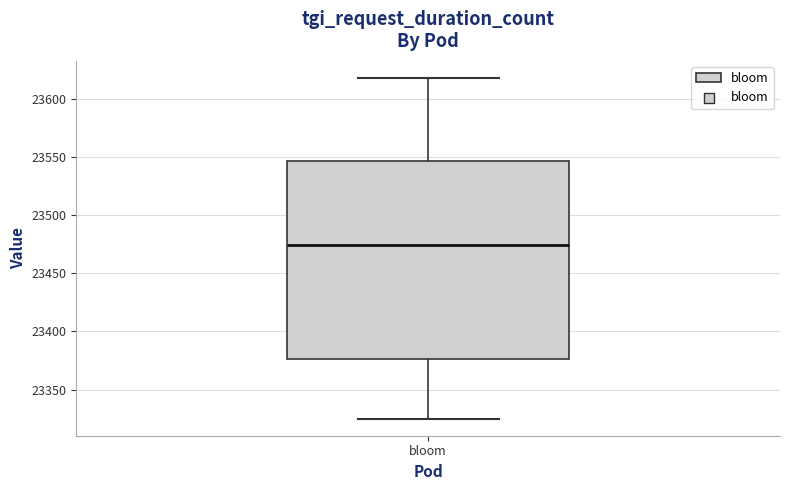

Where does the upper whisker of the box for bloom end on the y-axis? The values are not printed on the chart, so give them approximately, as read against the axis.

23620